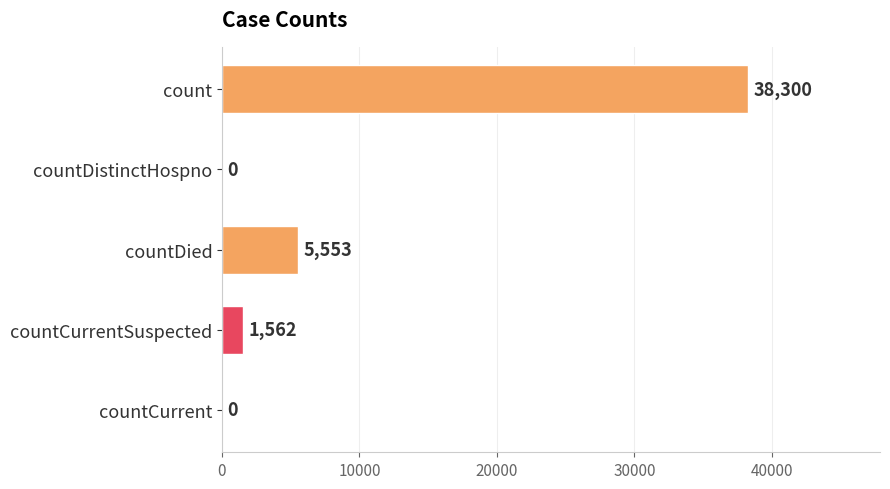

How many distinct data groups are displayed?

1